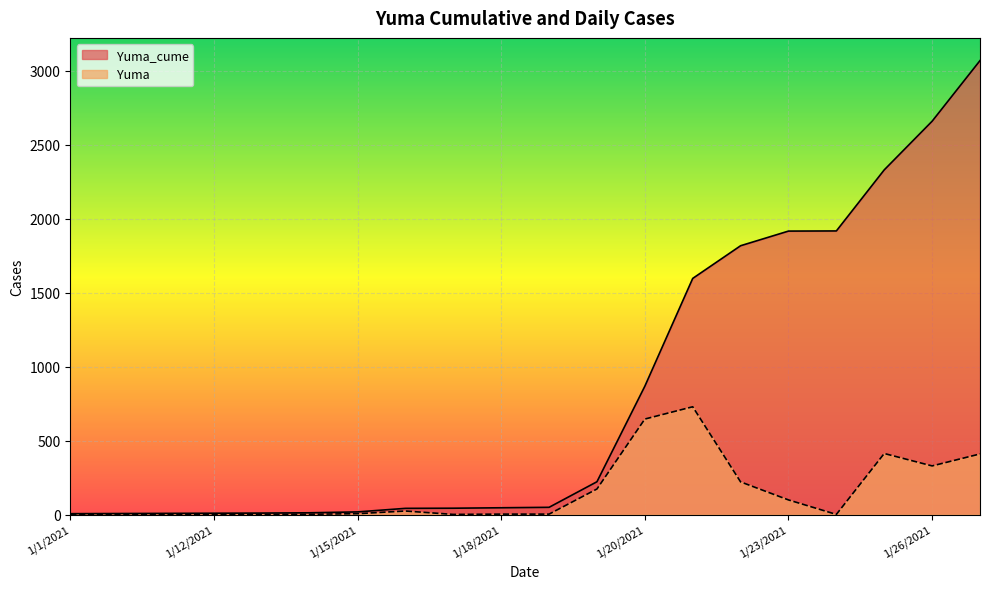

Where does the Yuma_cume series first go above 49?

1/2/2021